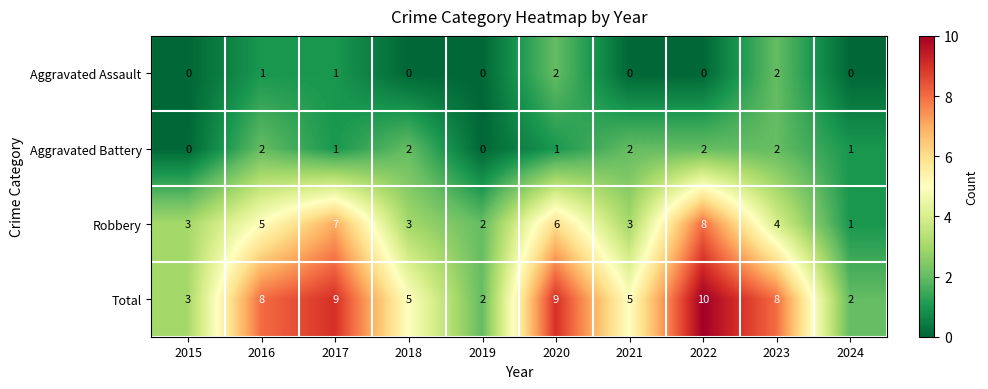

True or false: Aggravated Assault has a value of 0 at 2017.

False